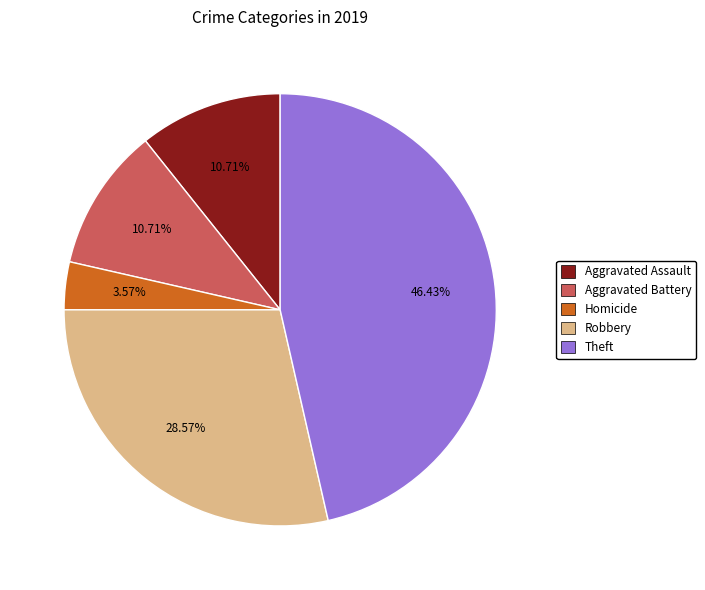

Does any single category account for the majority?

No